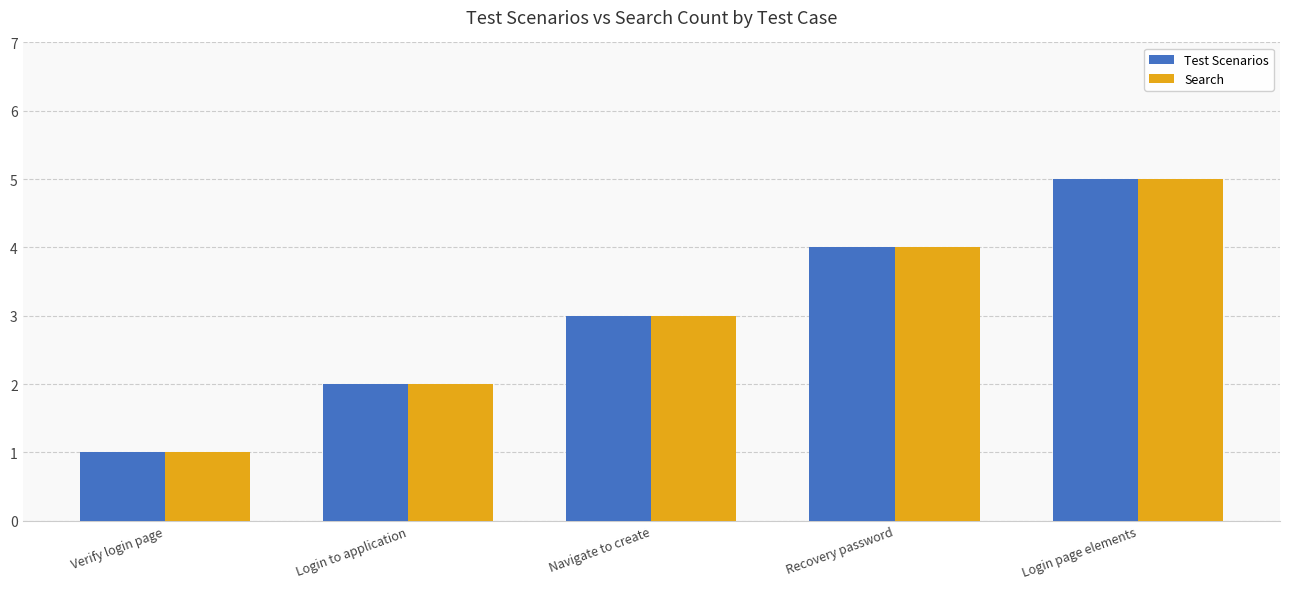

At which label does Search reach its minimum?

Verify login page